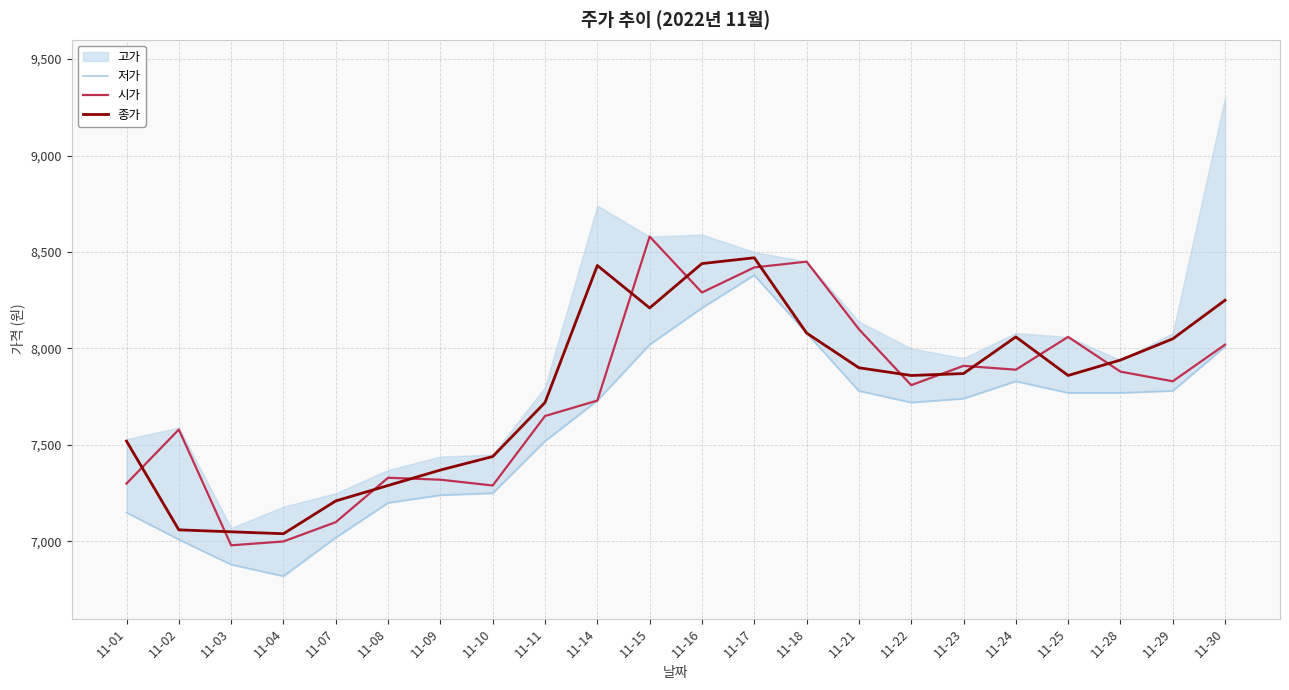

True or false: 시가 and 저가 cross at least once.

False